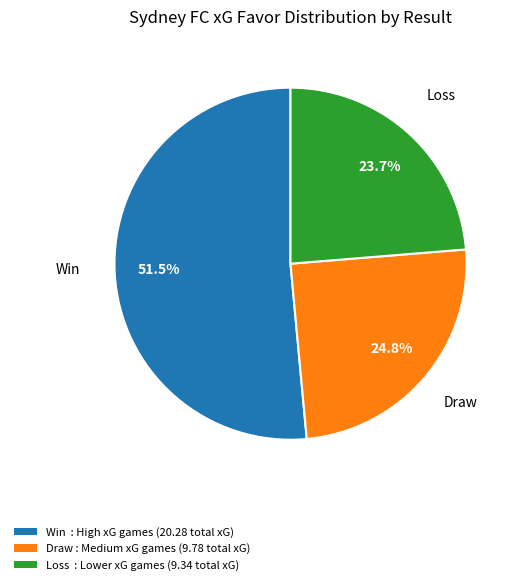

Combined, do Draw and Loss account for over 50%?

No